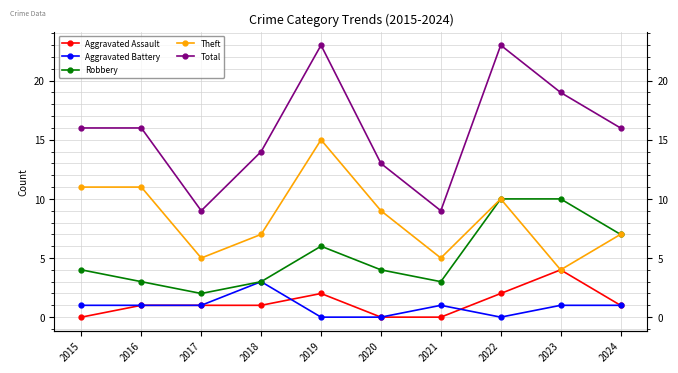

Which category has the lowest value across all series?

2015